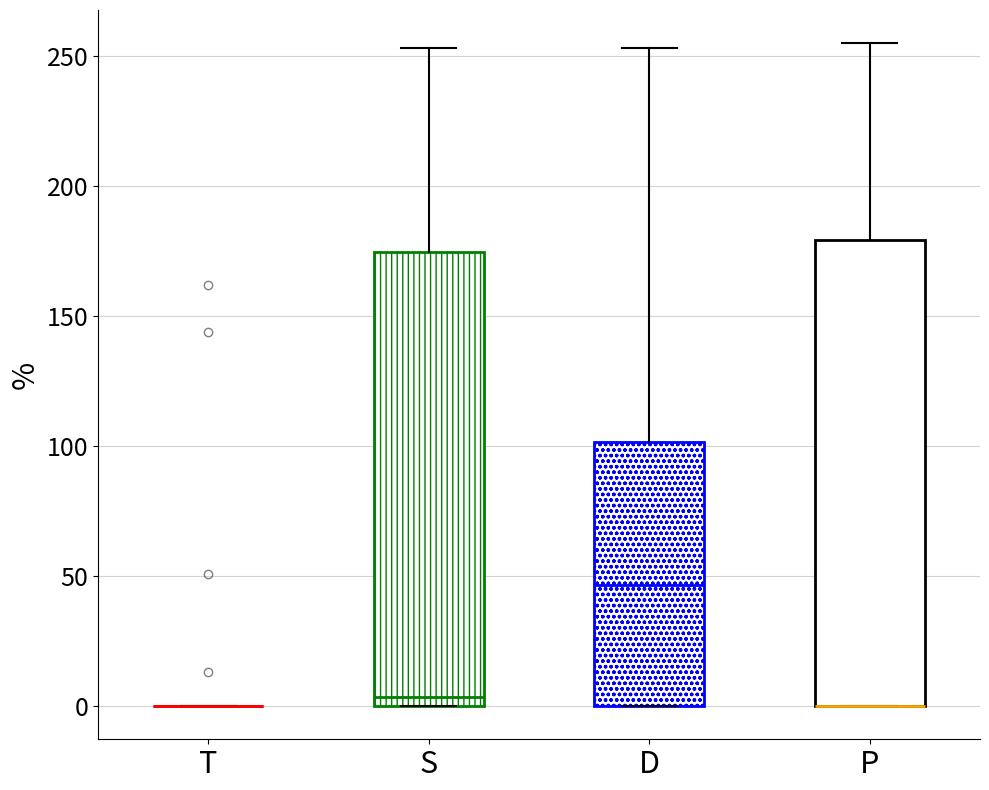

Reading left to right, transcribe this box plot: for each box, give where its median line is, the range the box spans, and where its two whiskers end, as read against the y-axis. The values are not printed on the chart, so give them approximately, as read against the axis.

T: box collapsed to a line at 0, whiskers 0 to 0
S: median 5, box 0 to 175, whiskers 0 to 255
D: median 45, box 0 to 100, whiskers 0 to 255
P: median 0 (drawn on the box's lower edge), box 0 to 180, whiskers 0 to 255